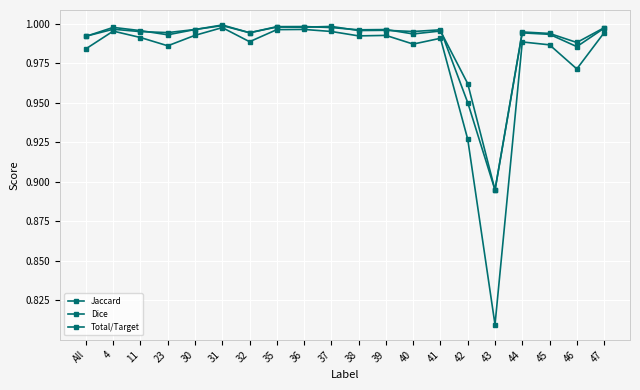

Does the chart have visible grid lines?

Yes